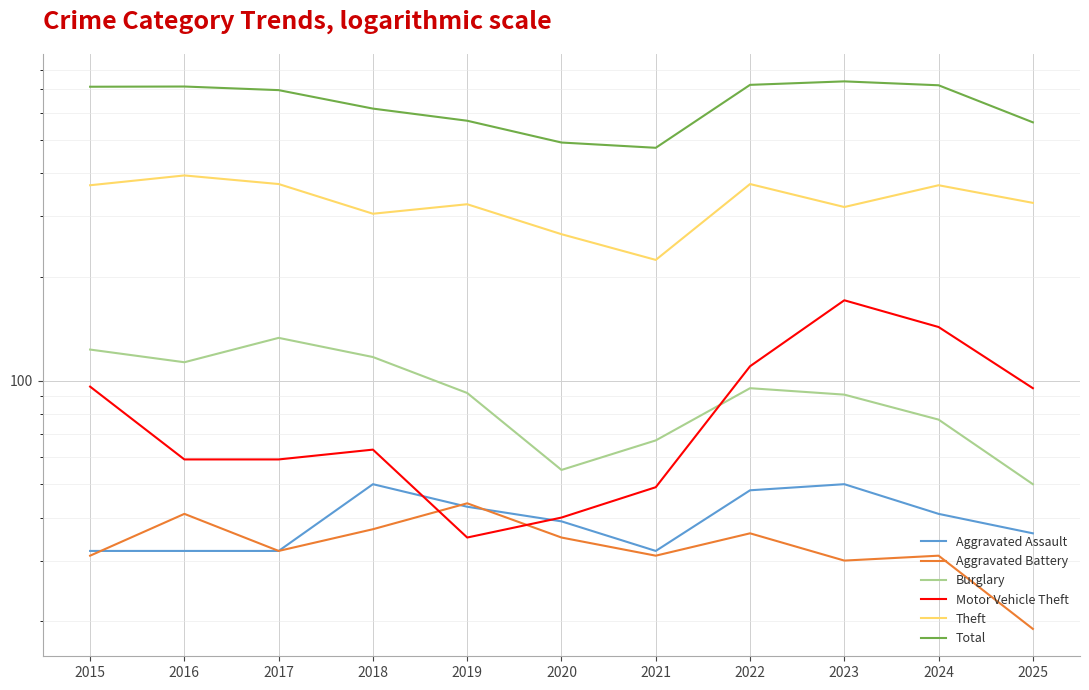

Count the number of categories in the chart.

11